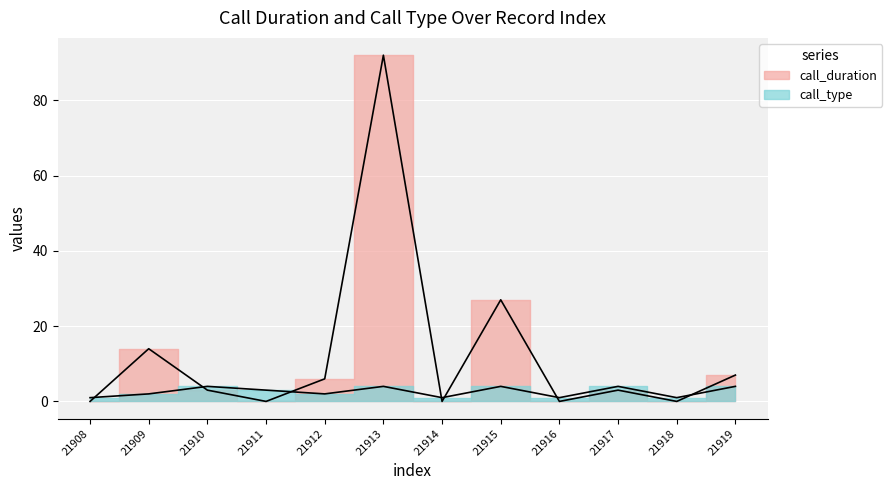

What is the sum of all call_duration values?

152